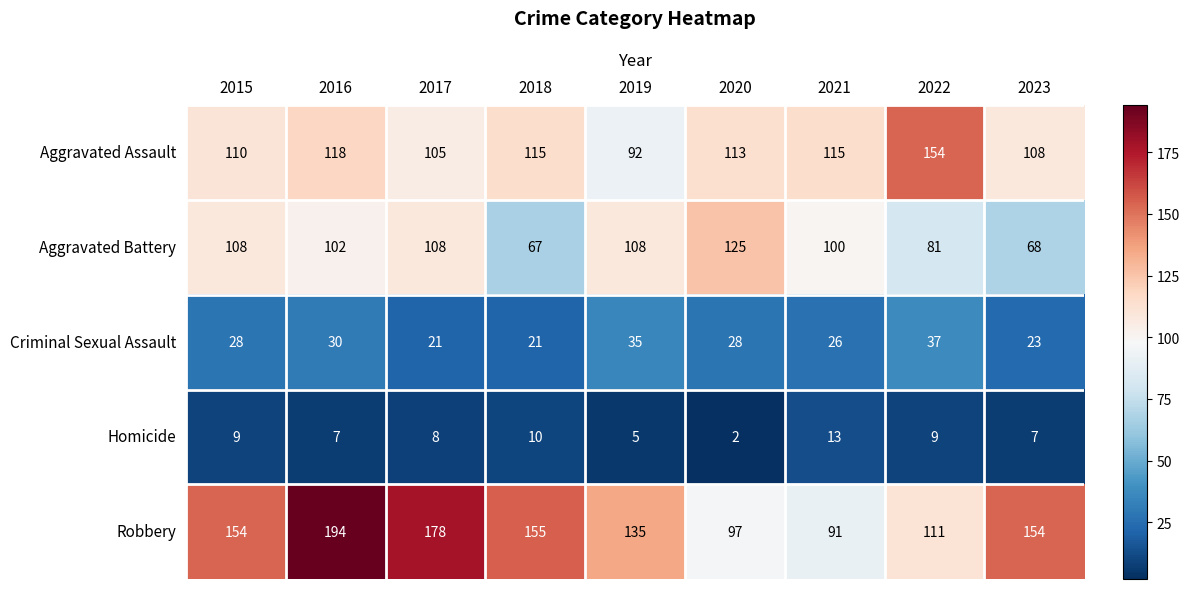

Which series has the largest total across all categories?

Robbery